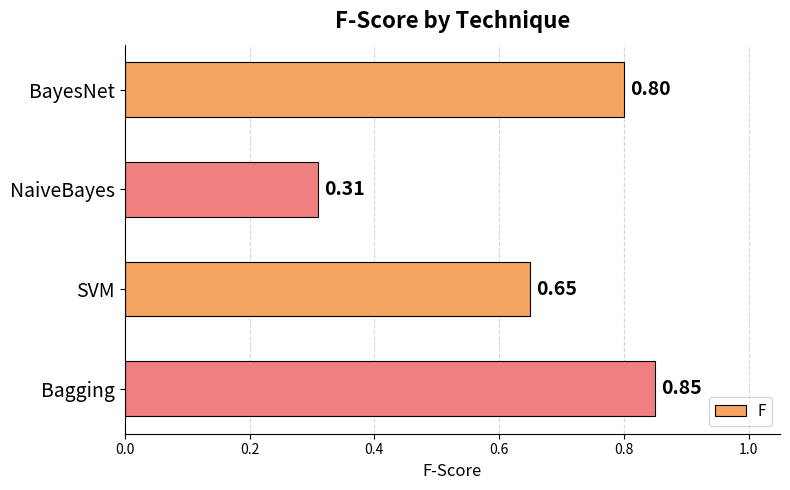

Does the chart contain any negative values?

No